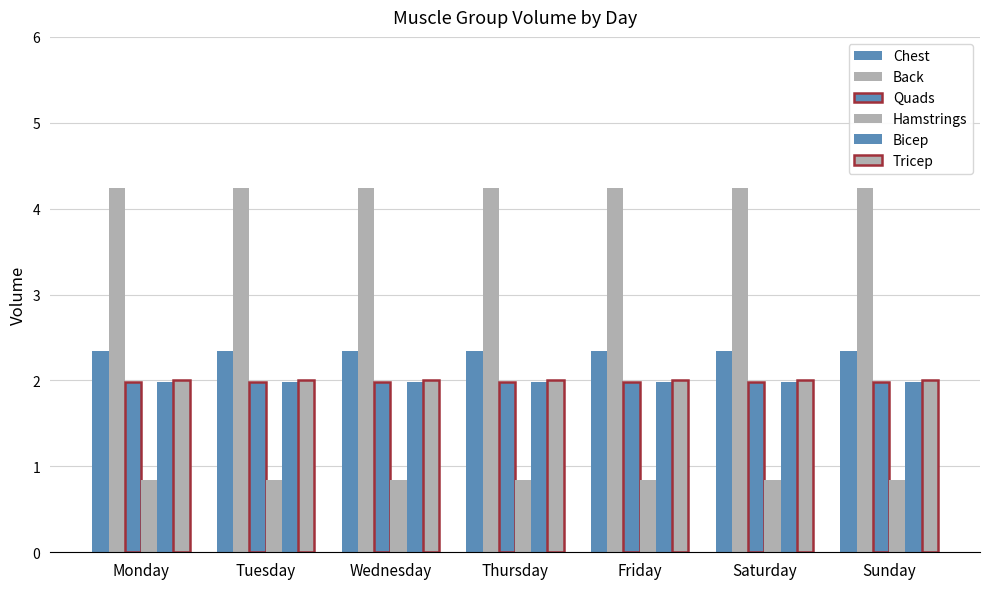

Reading right to left, transcribe all the data shown in this chart.

Chest: 2.3	2.3	2.3	2.3	2.3	2.3	2.3
Back: 4.2	4.2	4.2	4.2	4.2	4.2	4.2
Quads: 2.0	2.0	2.0	2.0	2.0	2.0	2.0
Hamstrings: 0.8	0.8	0.8	0.8	0.8	0.8	0.8
Bicep: 2.0	2.0	2.0	2.0	2.0	2.0	2.0
Tricep: 2.0	2.0	2.0	2.0	2.0	2.0	2.0